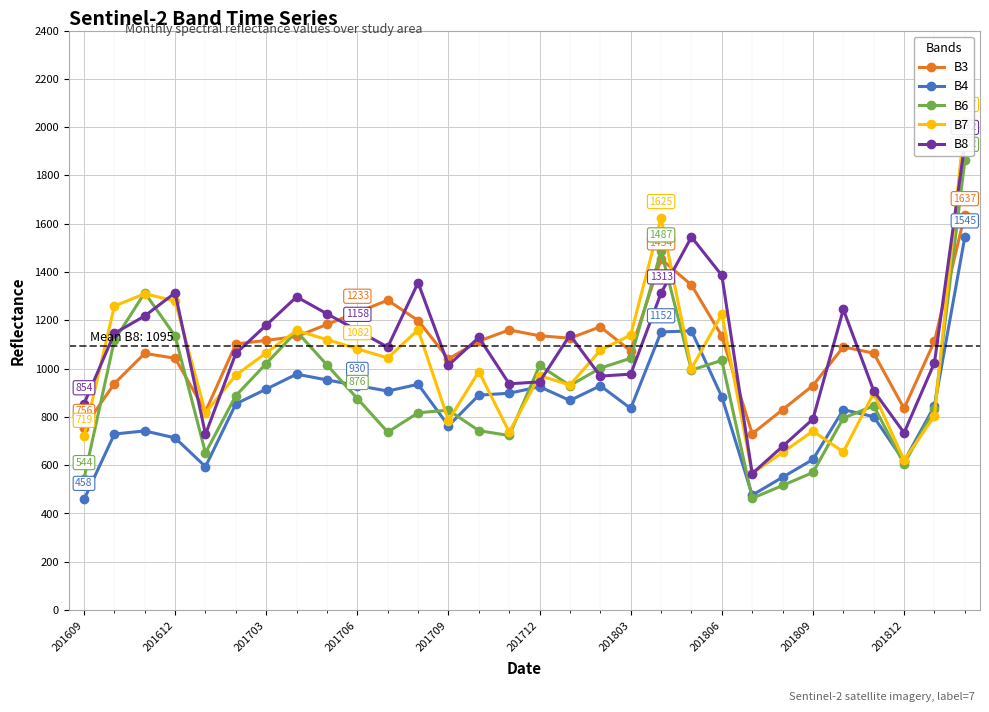

True or false: B4 and B3 cross at least once.

False